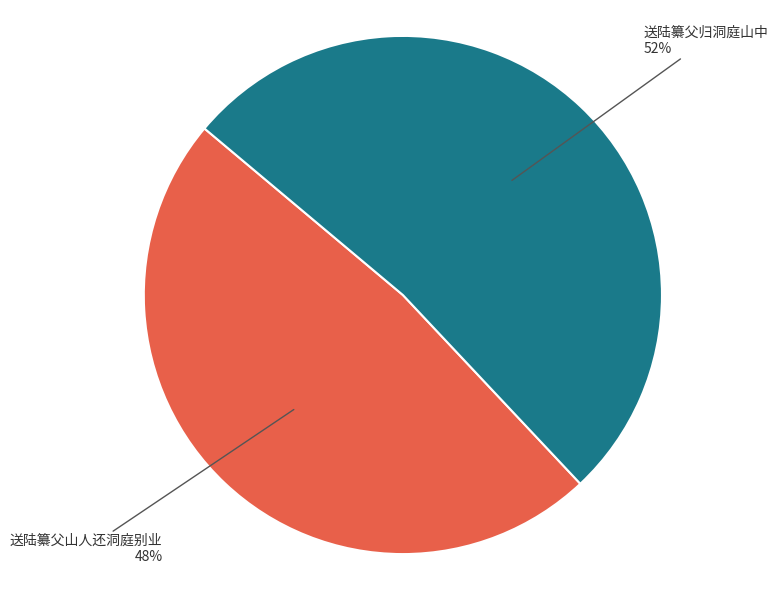

To the nearest percent, what is the difference between the largest and smallest slice percentages?

4%